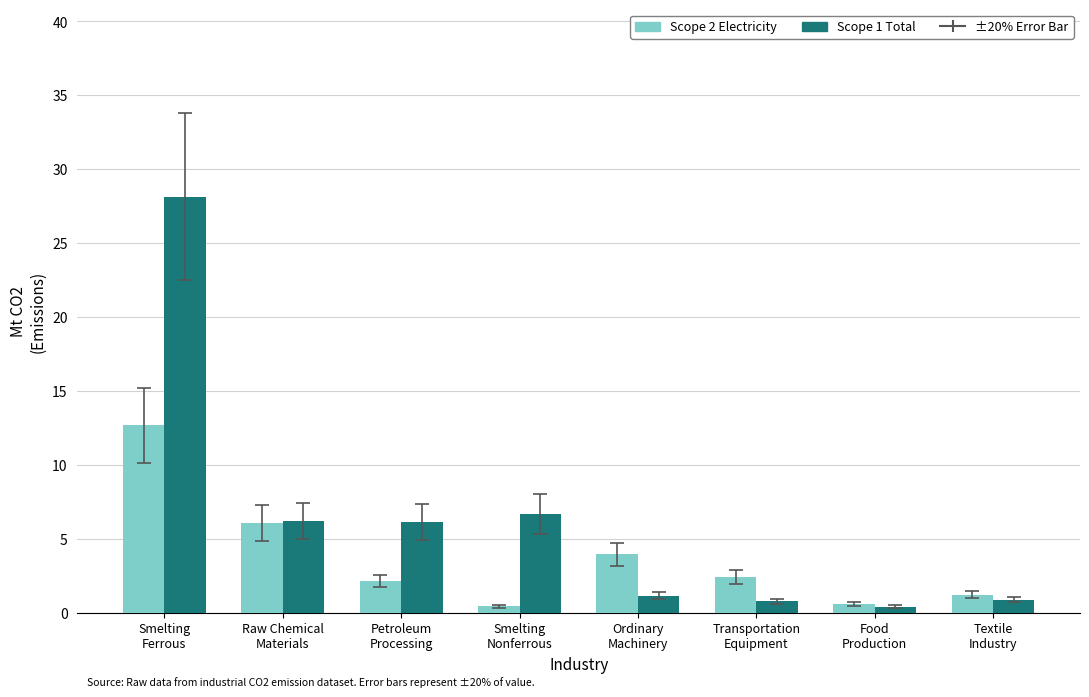

At which label is Scope 1 Total closest to 14?

Smelting
Nonferrous